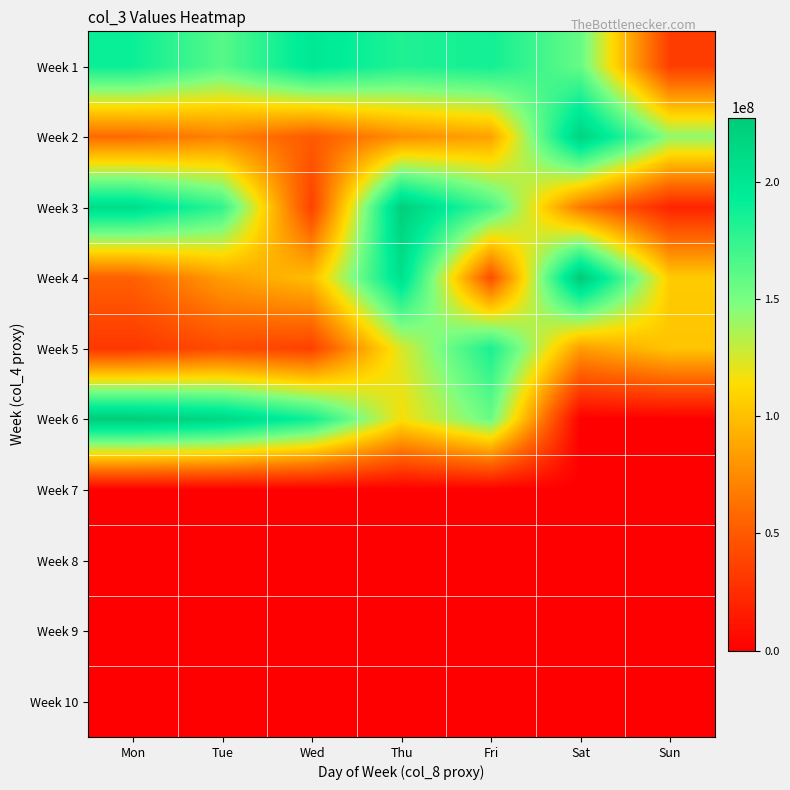

How many categories are shown in the chart?

7